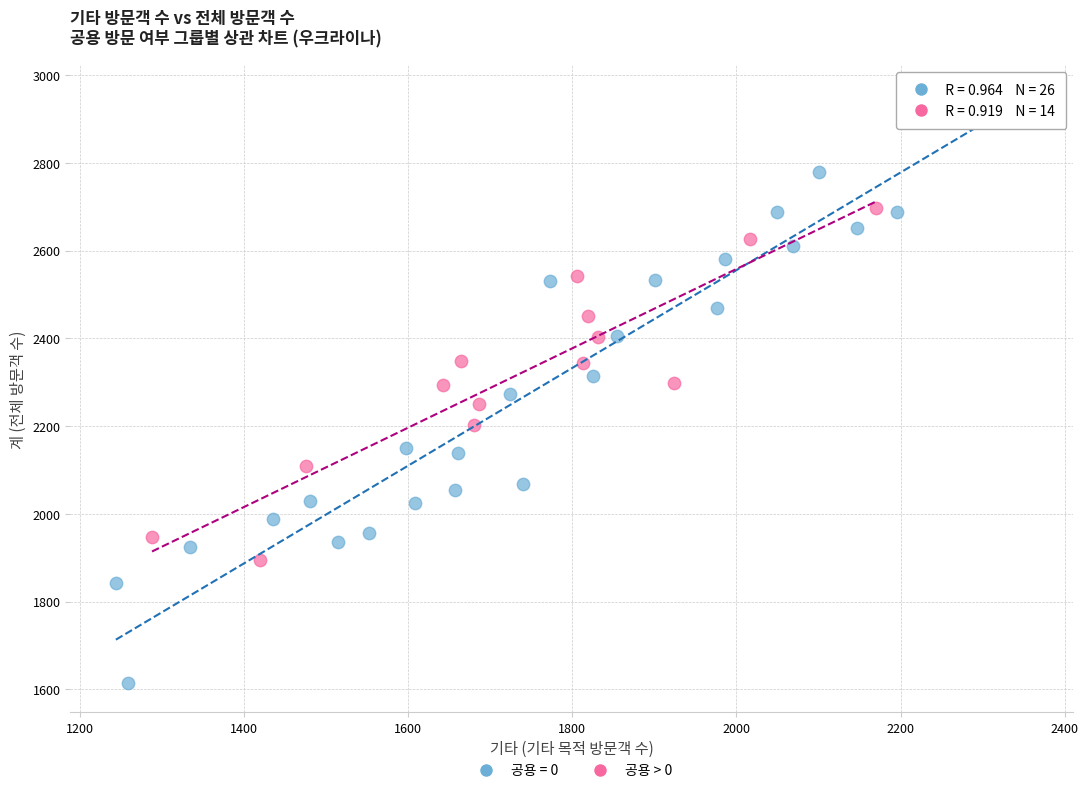

Which series reaches the maximum Y coordinate?

공용 = 0